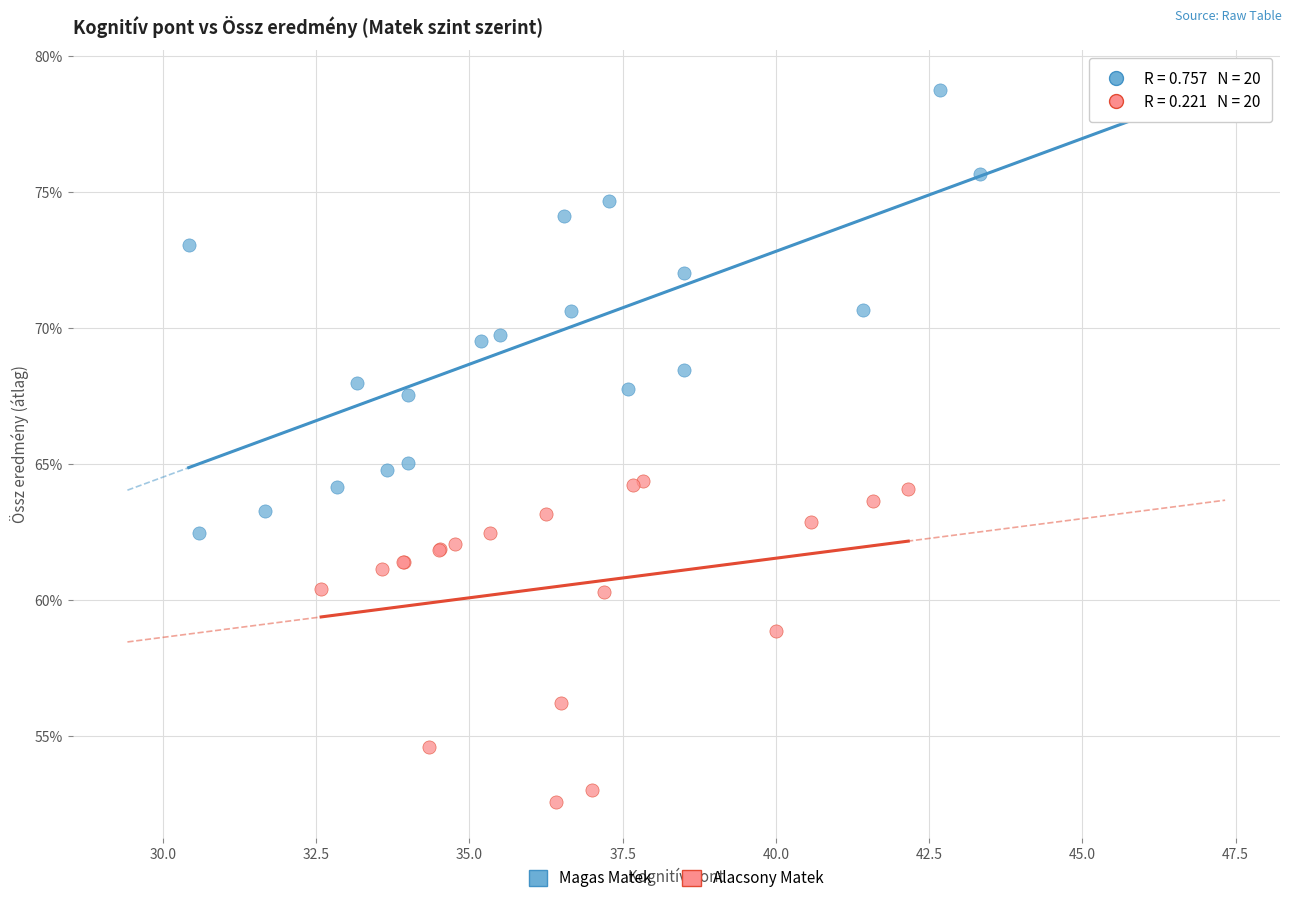

What are all the series names shown in the legend?

Magas Matek, Alacsony Matek